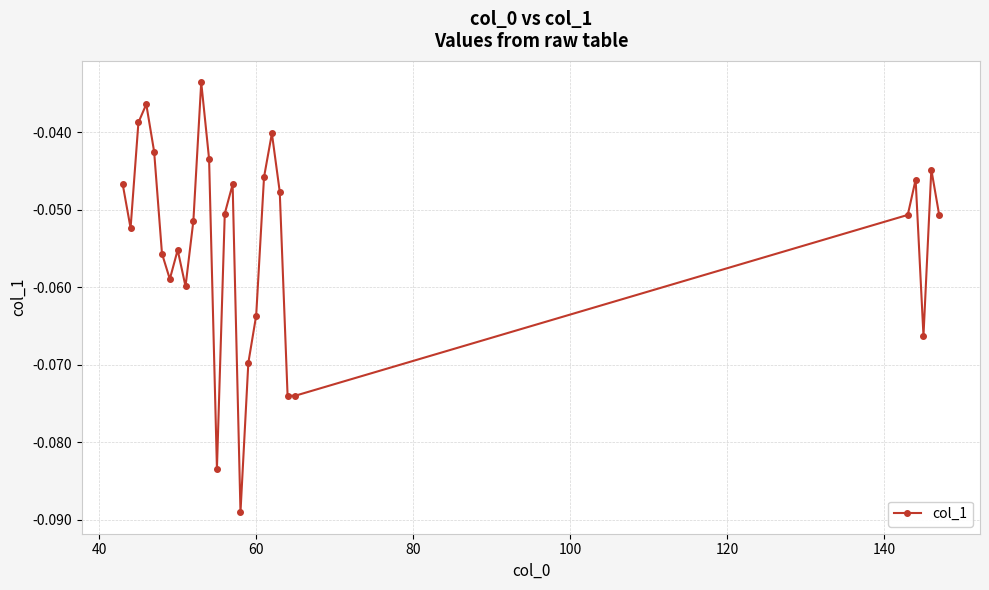

True or false: the data has more than 1 interior local peaks.

True